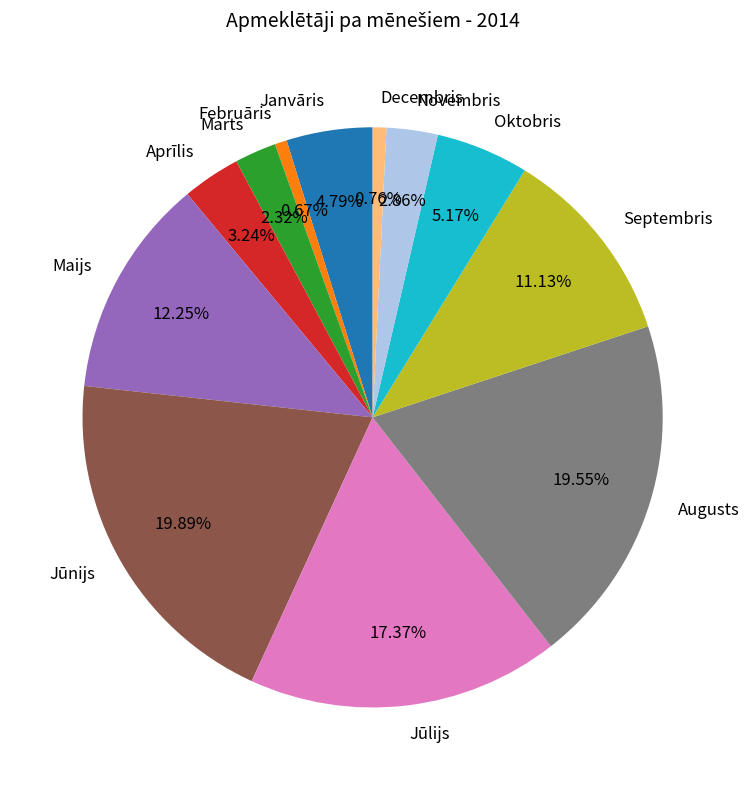

To the nearest percent, what portion does Oktobris represent?

5%